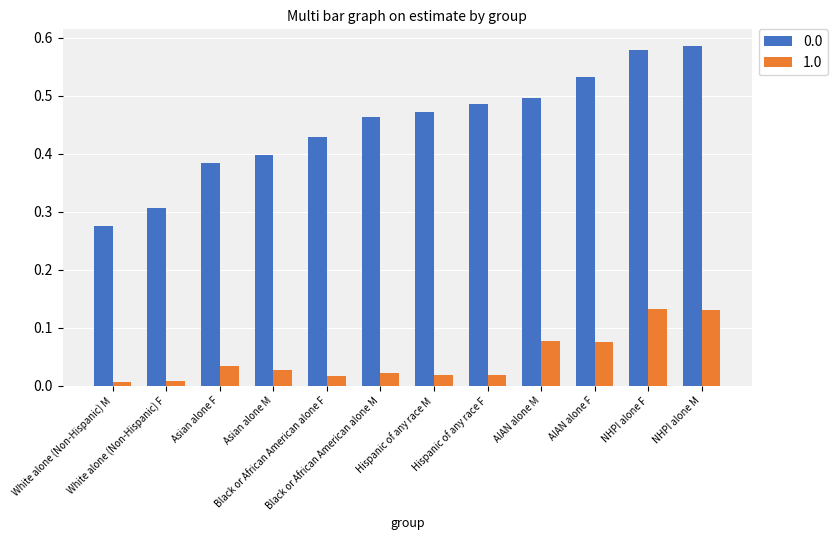

Count the 0.0 values in the range 0 to 1.

12